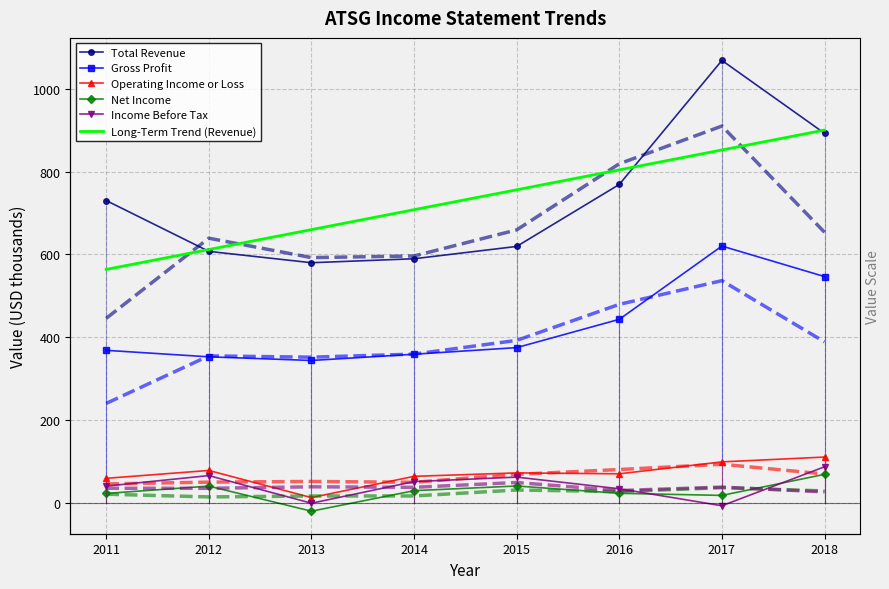

Which label corresponds to the smallest value in the chart?

2013